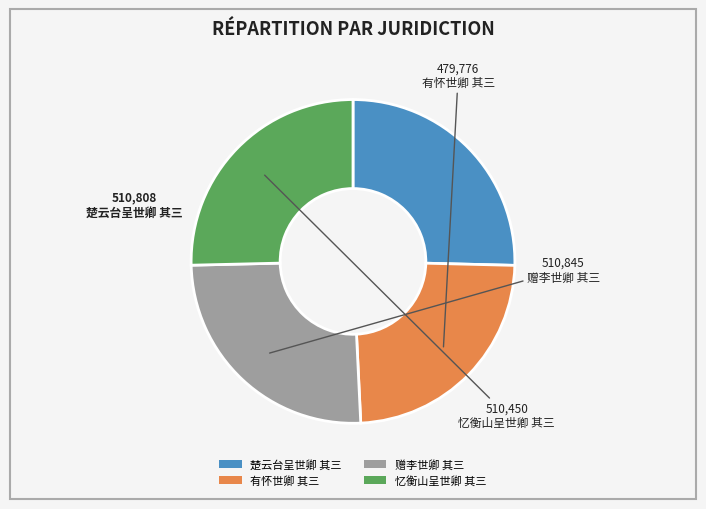

Between 忆衡山呈世卿 其三 and 有怀世卿 其三, which is larger?

忆衡山呈世卿 其三